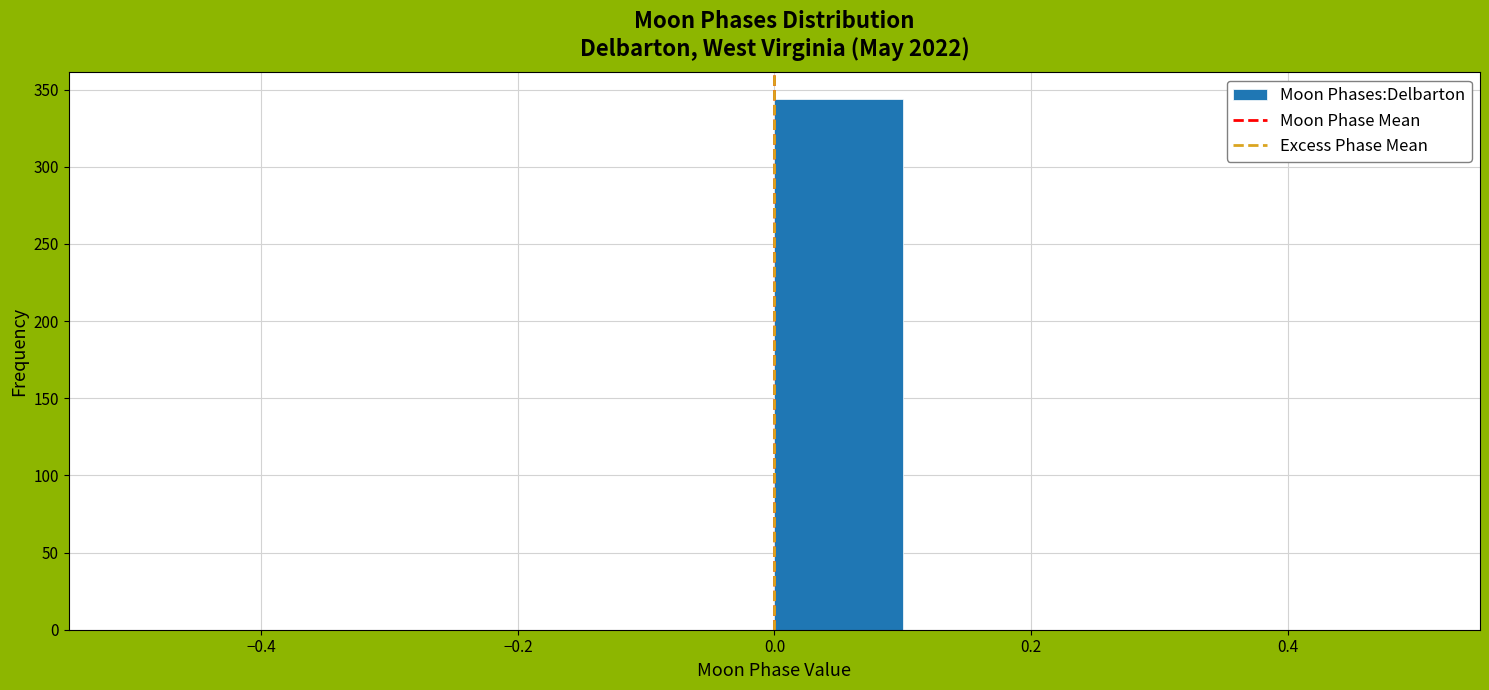

Reading left to right, list every bar in this chart as the range it spans on the x-axis followed by its height. The values are not printed on the chart, so give them approximately, as read against the axis.

-0.5 to -0.4: 0
-0.4 to -0.3: 0
-0.3 to -0.2: 0
-0.2 to -0.1: 0
-0.1 to 0.0: 0
0.0 to 0.1: 345
0.1 to 0.2: 0
0.2 to 0.3: 0
0.3 to 0.4: 0
0.4 to 0.5: 0